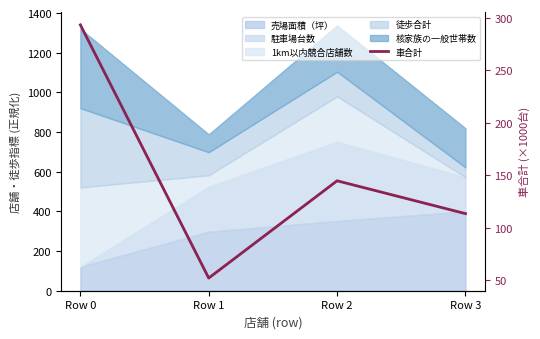

How many lines are shown in the chart?

1